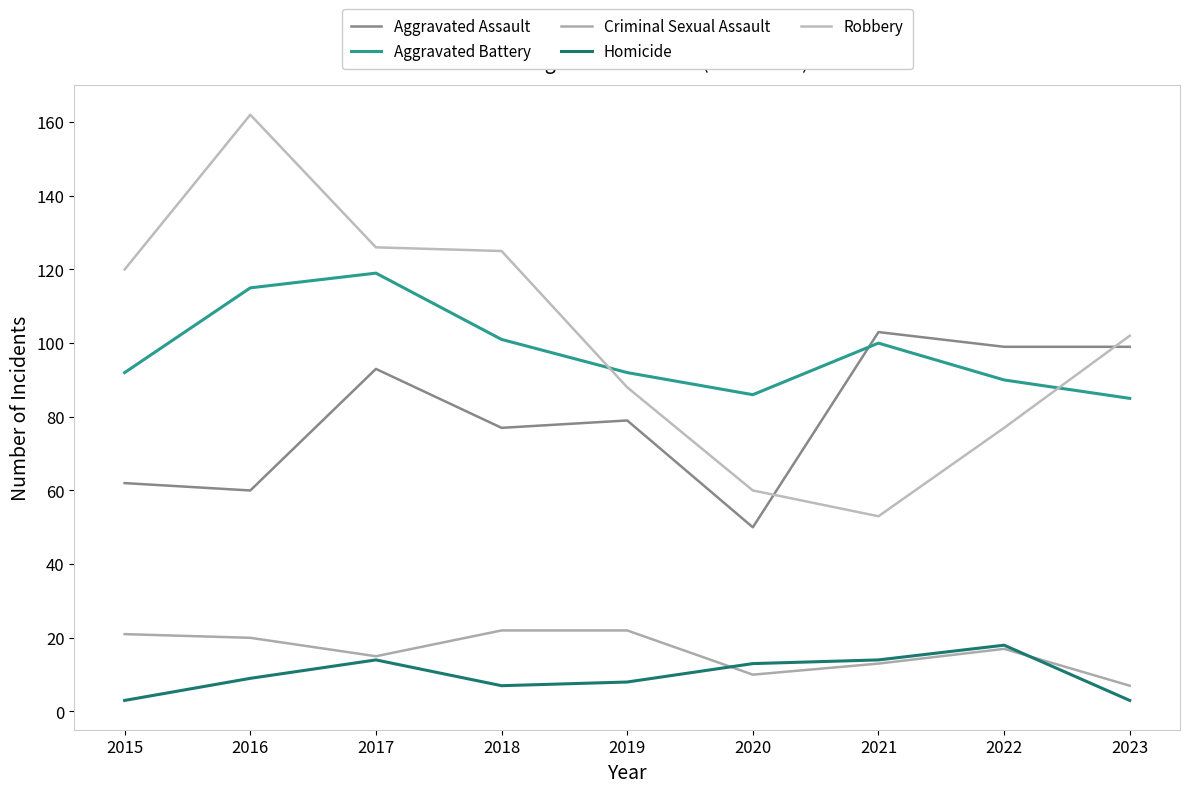

What is the value of the Homicide point at the 7th from the left?

14